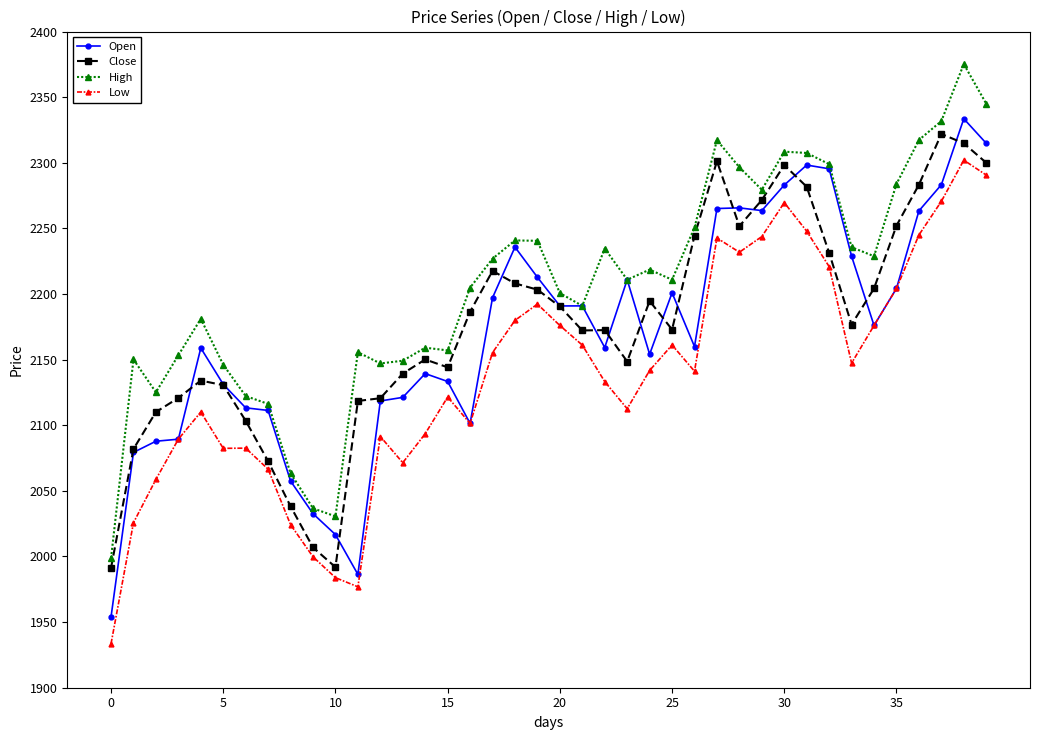

True or false: Low and High intersect in this chart.

False